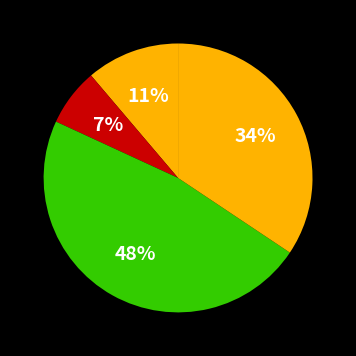

To the nearest percent, what is the average slice percentage?

25%